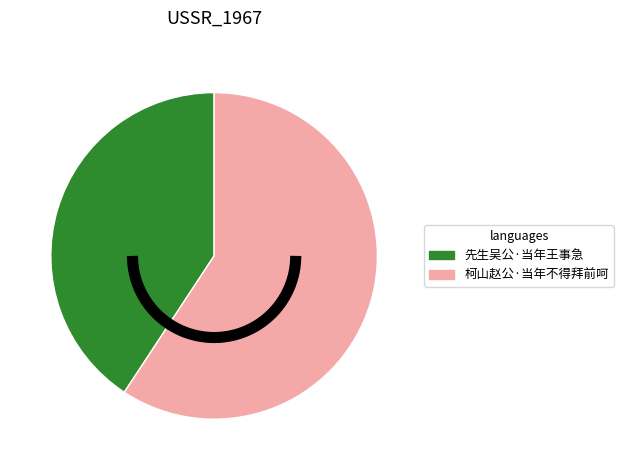

Approximately how many times larger is the value at 柯山赵公·当年不得拜前呵 compared to 先生吴公·当年王事急?

1.5